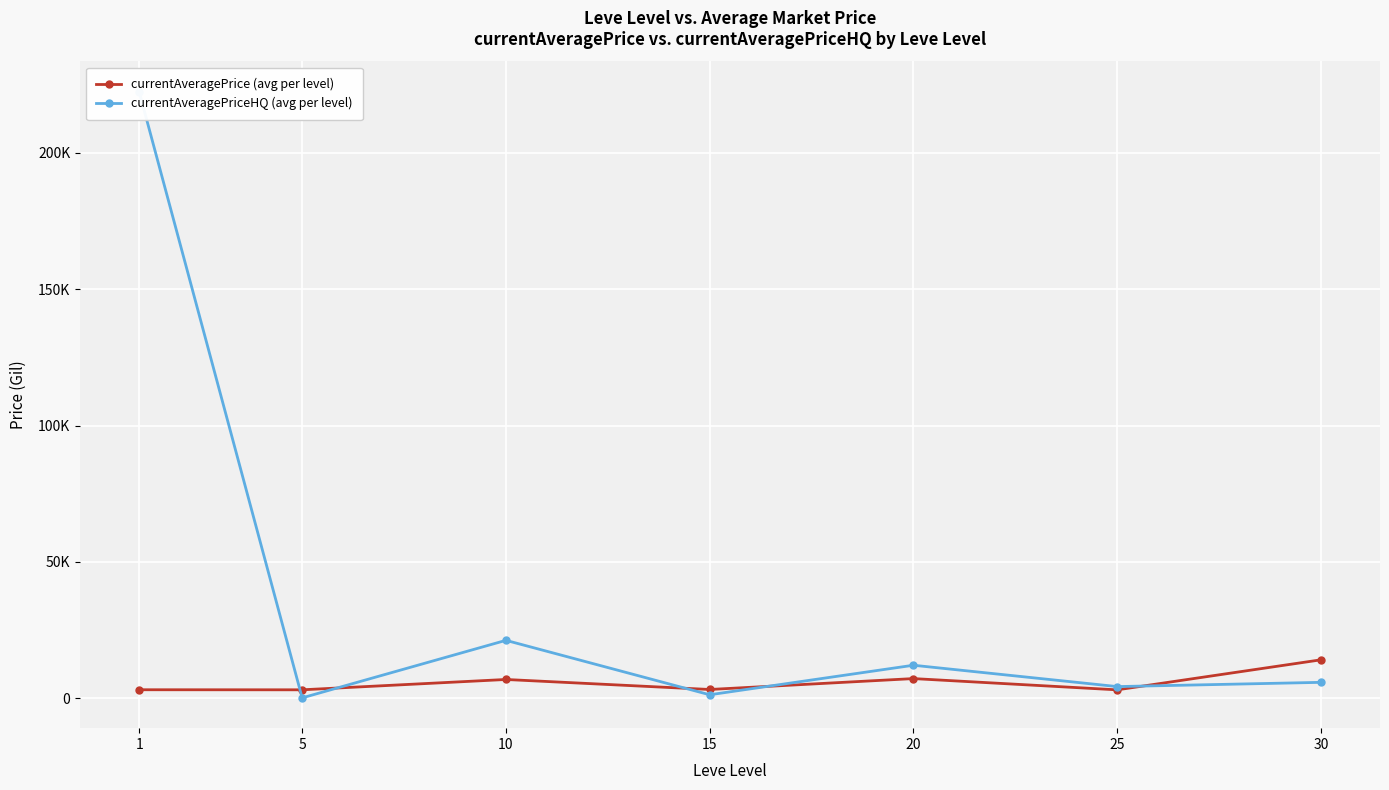

Between 5 and 15, which series saw the biggest shift?

currentAveragePriceHQ (avg per level)